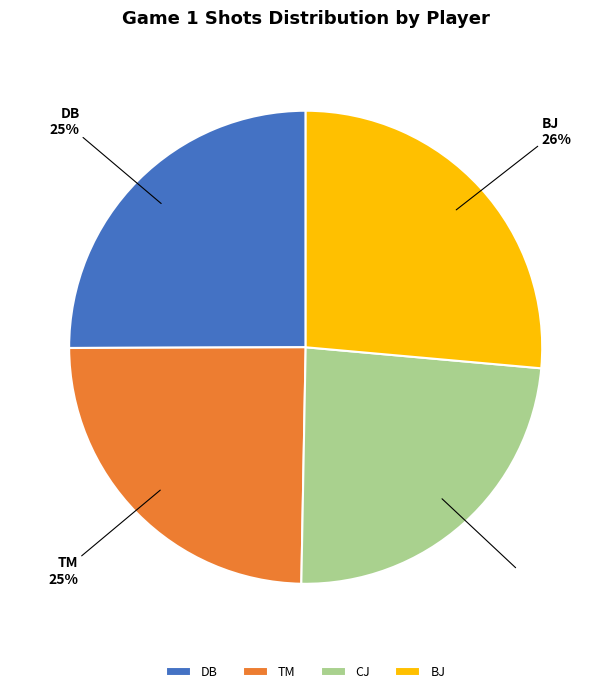

To the nearest percent, what portion does TM represent?

25%